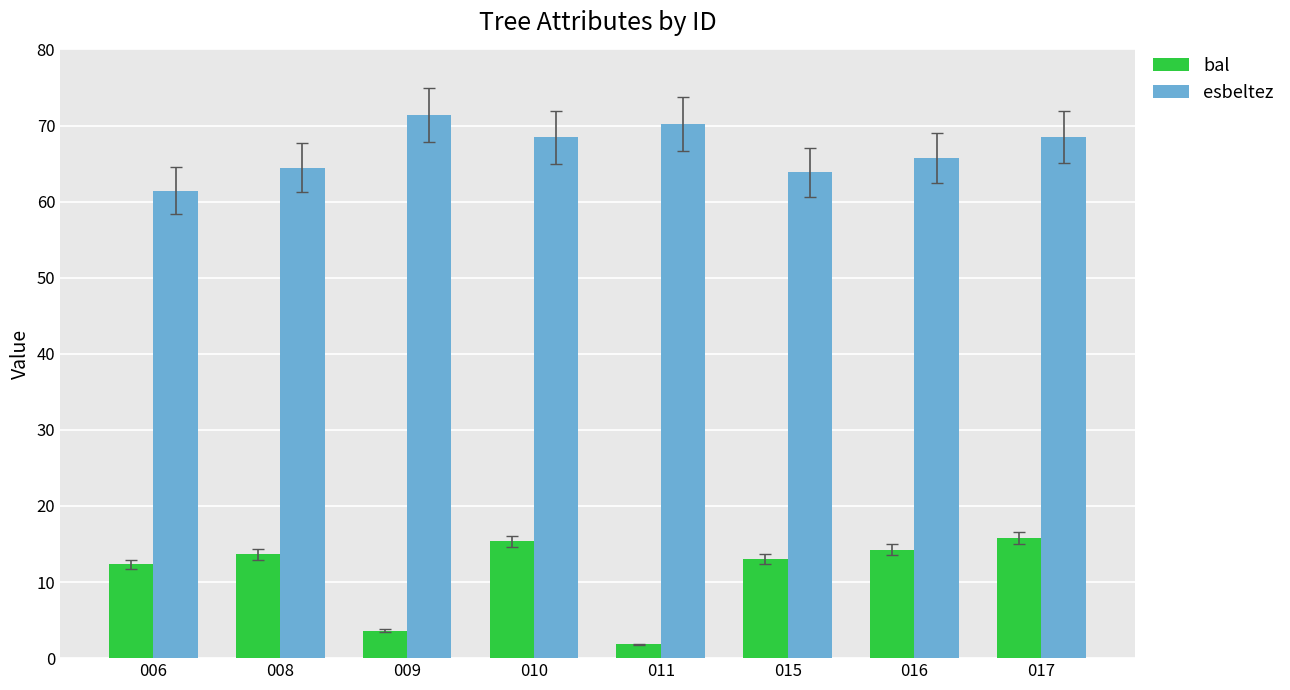

True or false: esbeltez has a value of 34.7 at 006.

False